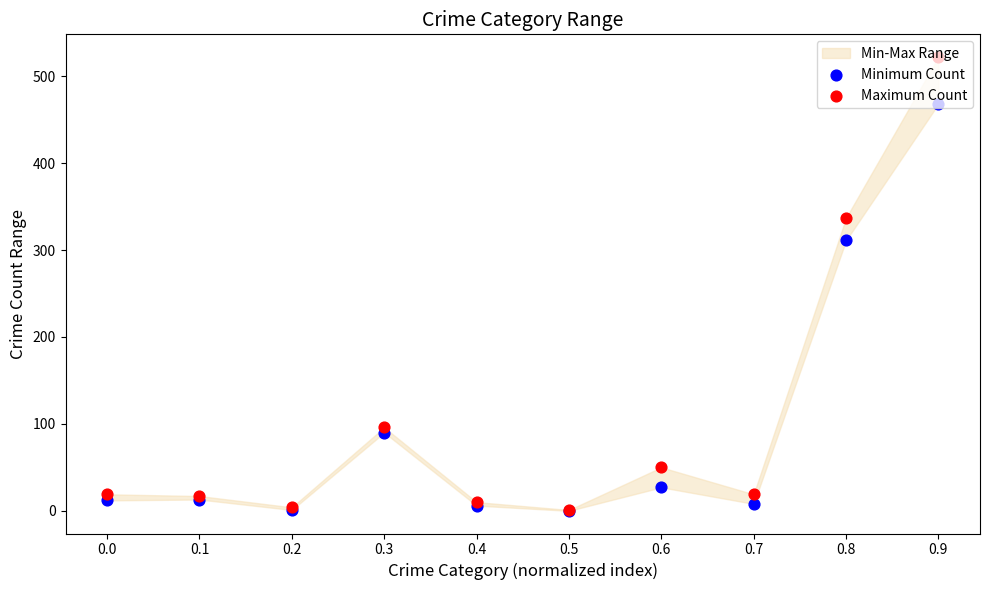

Is the value of Minimum Count at 0.0 greater than the value of Maximum Count at 0.7?

No